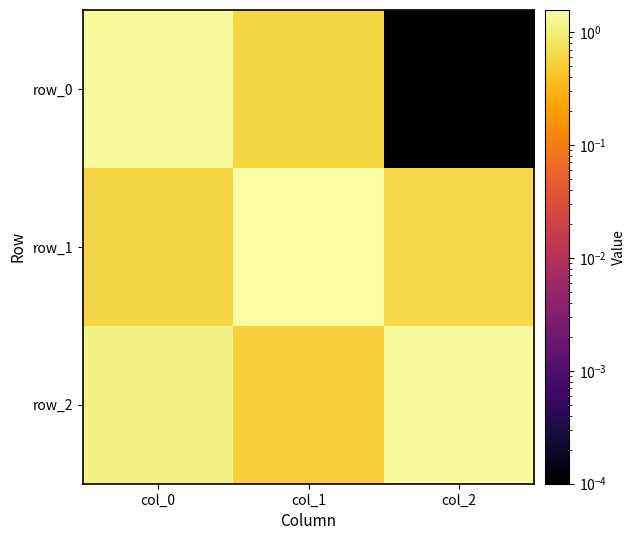

Which has a higher value, col_2 or col_1?

col_1